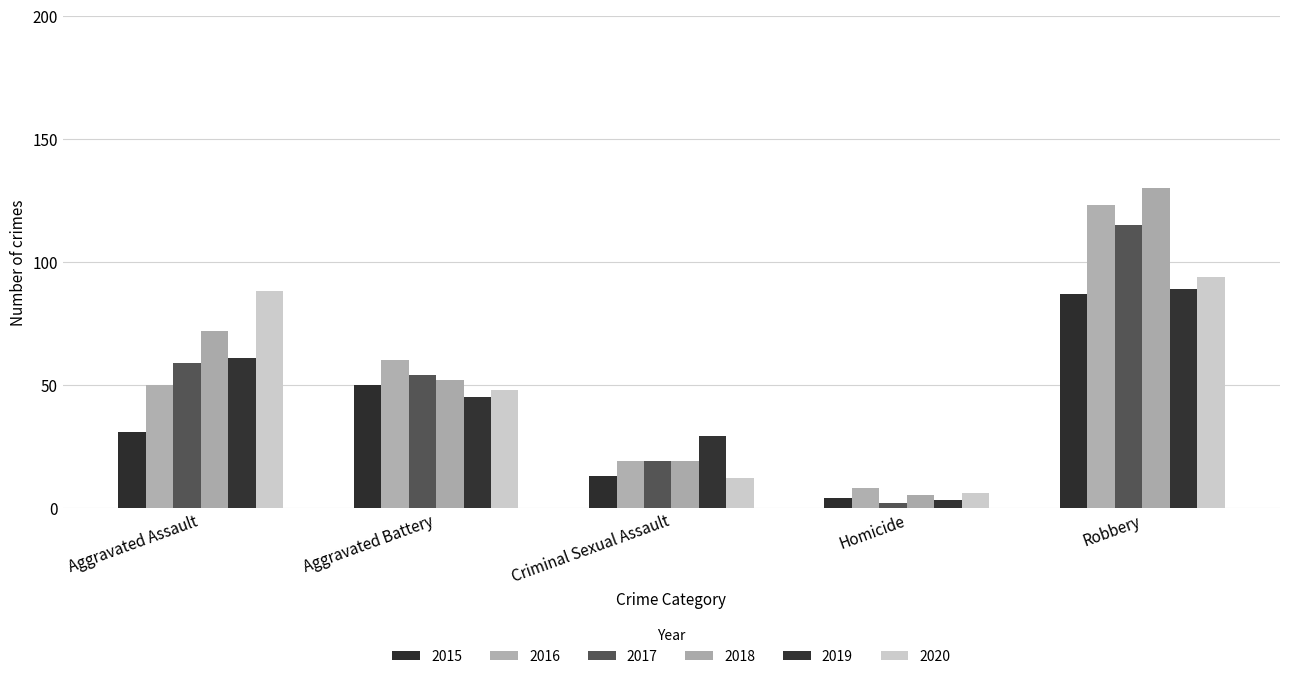

List the labels in order of 2016 value, largest first.

Robbery, Aggravated Battery, Aggravated Assault, Criminal Sexual Assault, Homicide